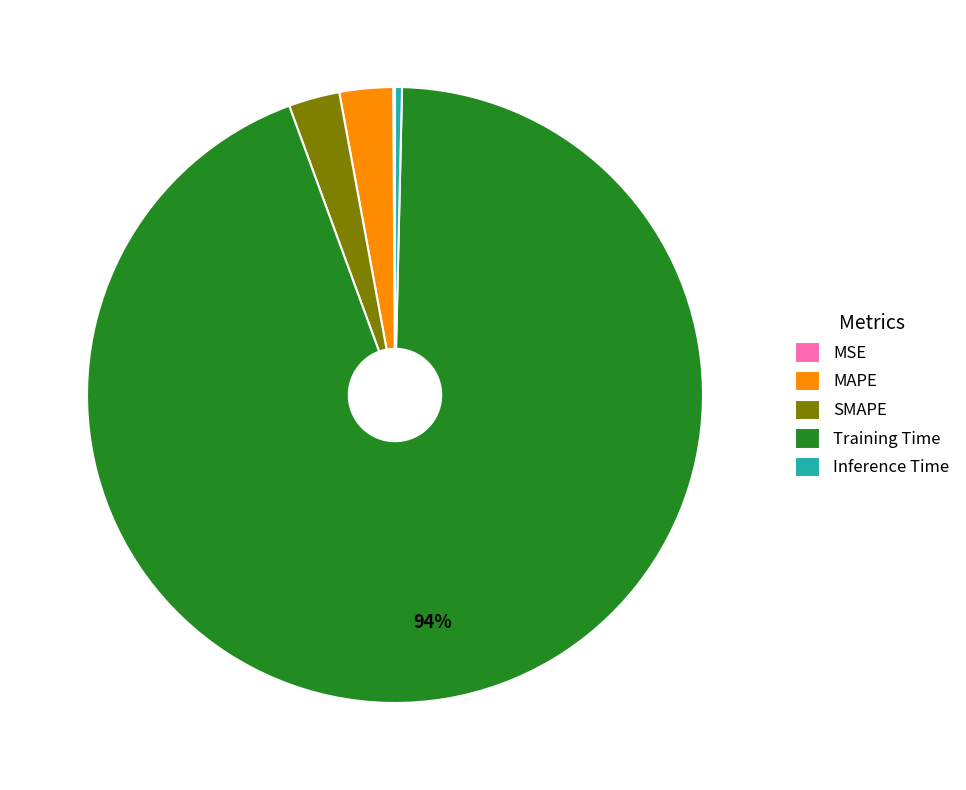

Which slice is the largest?

Training Time